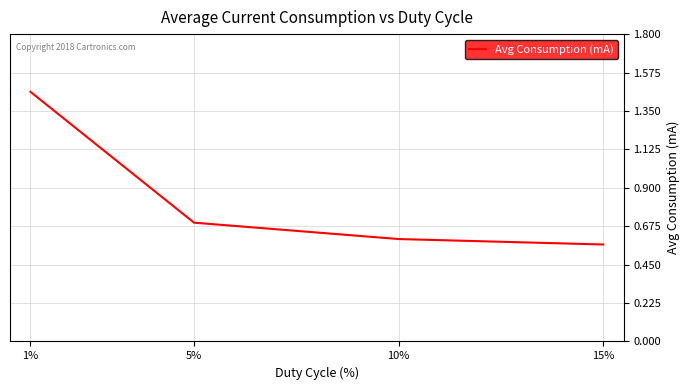

Rank the categories by value from lowest to highest.

15%, 10%, 5%, 1%